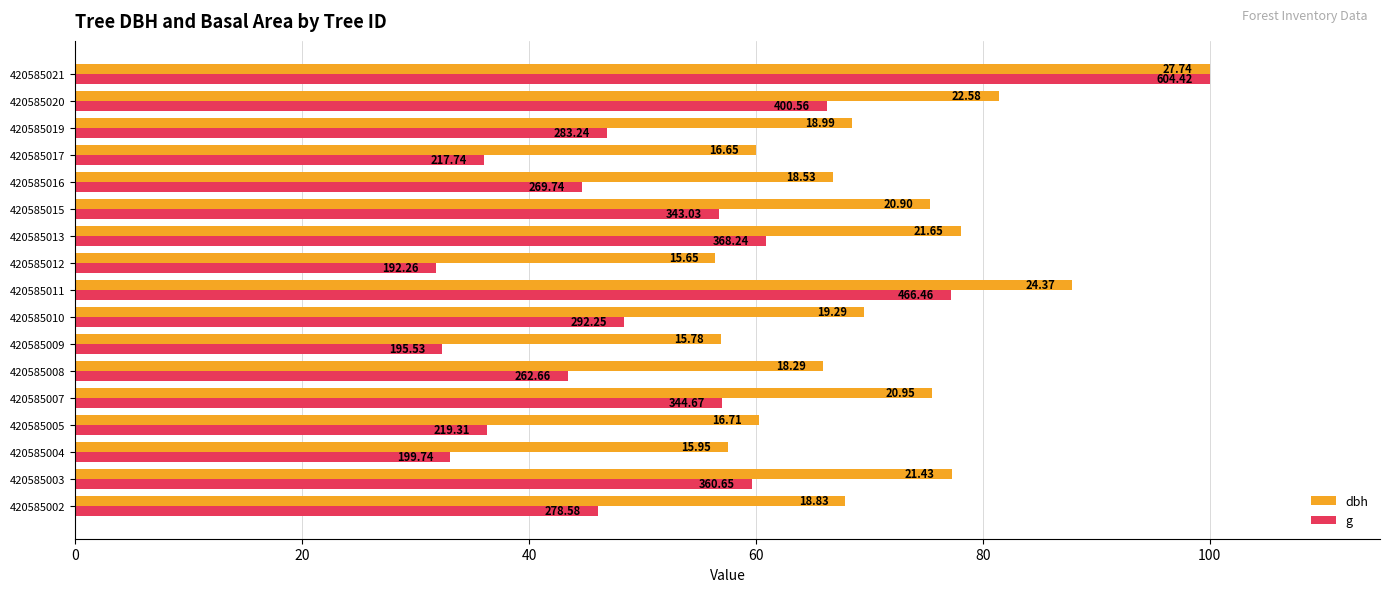

What are all the series names shown in the legend?

dbh, g